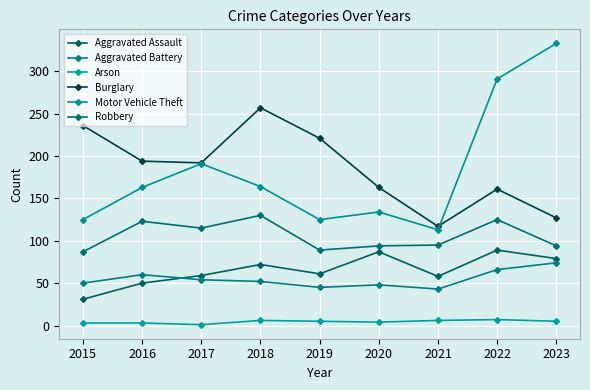

True or false: Arson and Aggravated Battery intersect in this chart.

False